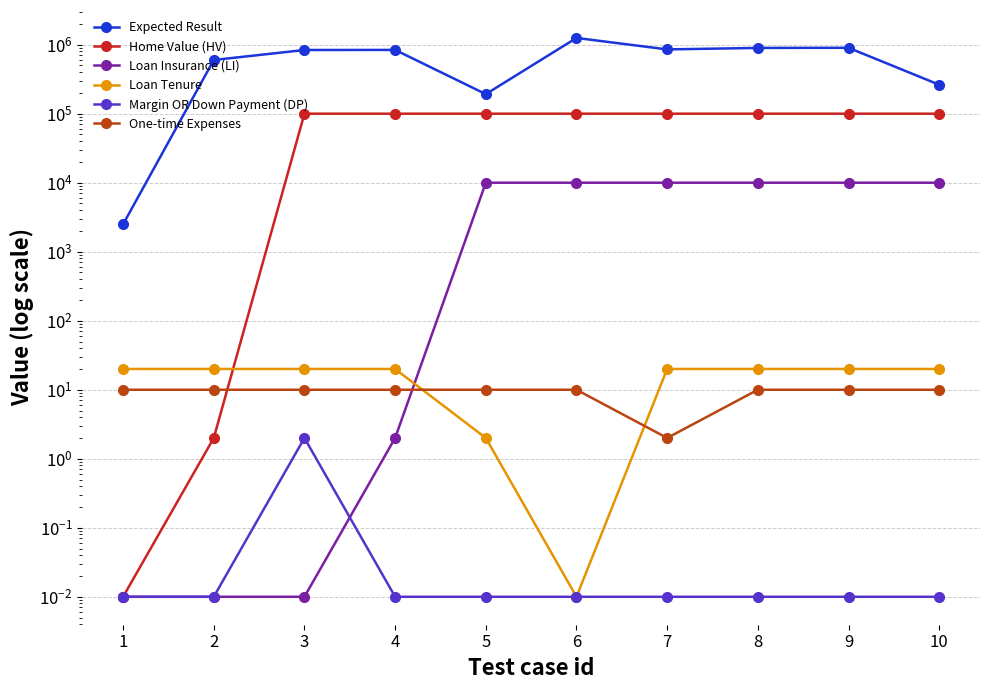

In Expected Result, how many points are lower than both neighbors (excluding endpoints)?

2